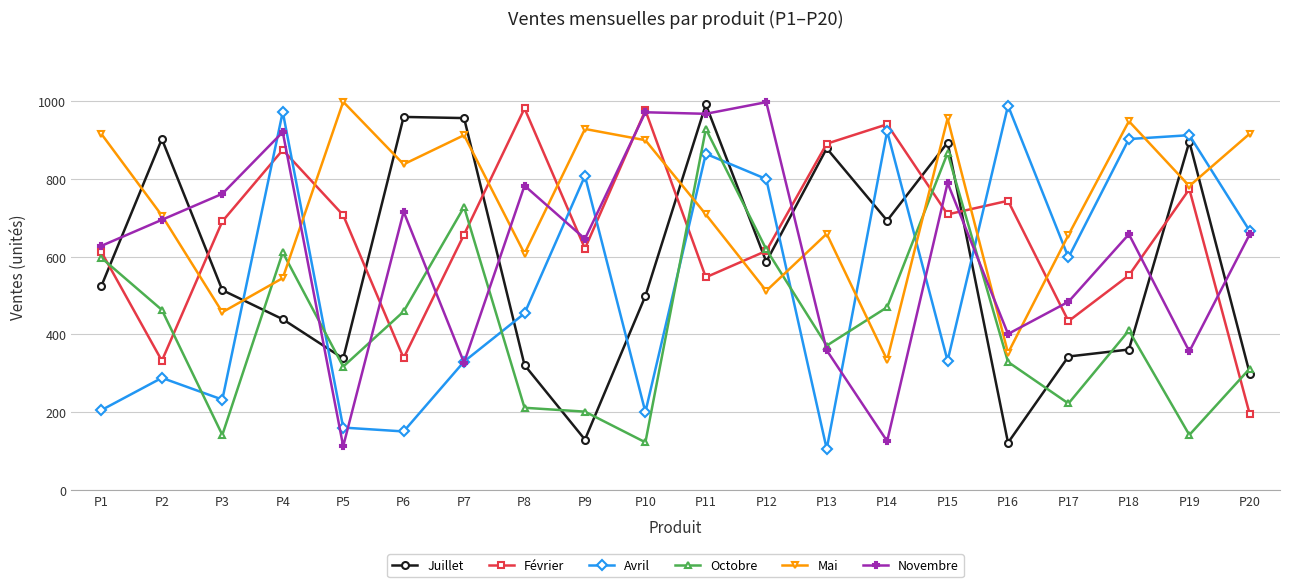

What are all the series names shown in the legend?

Juillet, Février, Avril, Octobre, Mai, Novembre